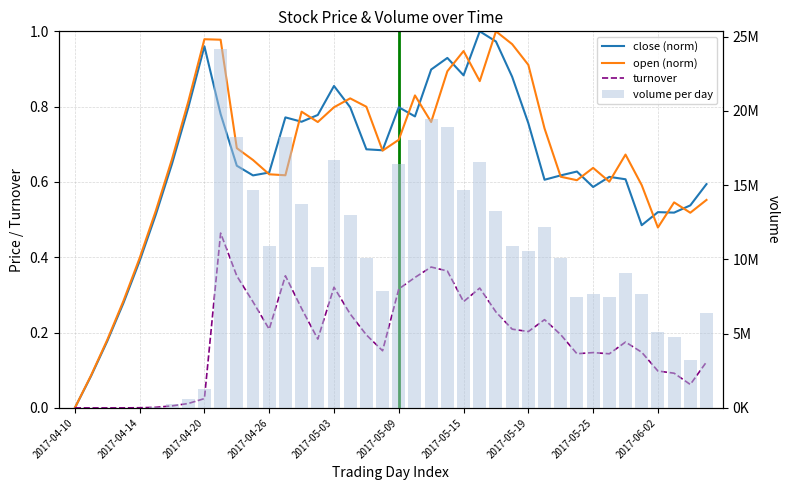

Is the value of volume per day at 2017-04-20 greater than the value of open (norm) at 30?

Yes